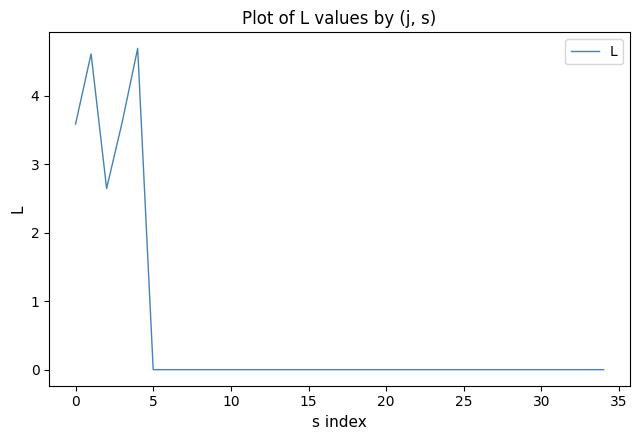

What is the maximum value shown in the chart?

4.7